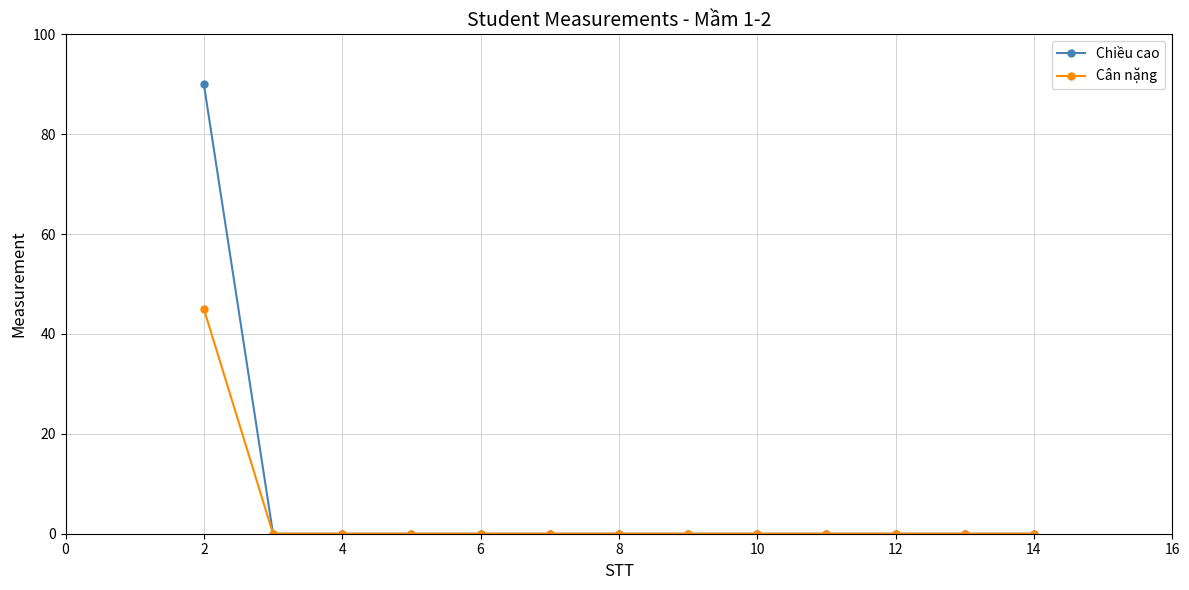

What is the maximum value shown in the chart?

90